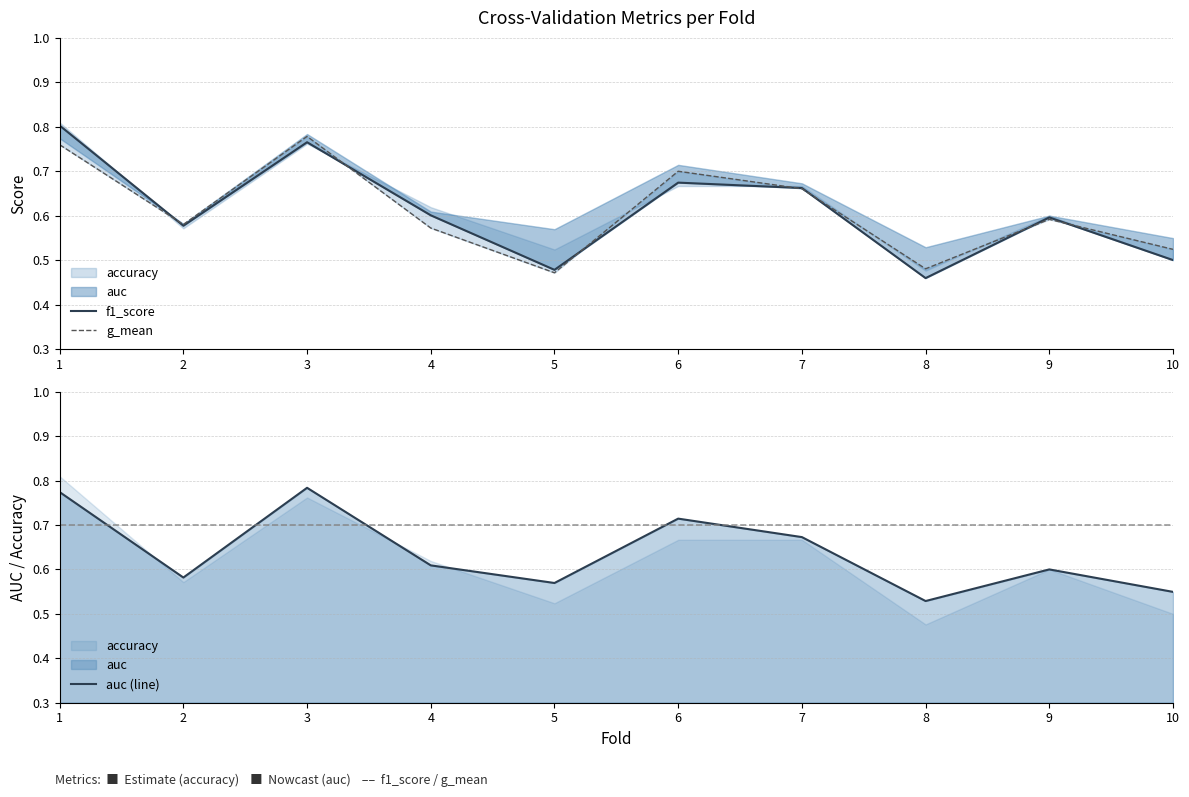

Reading left to right, transcribe all the data shown in this chart.

f1_score: 1=0.8	2=0.6	3=0.8	4=0.6	5=0.5	6=0.7	7=0.7	8=0.5	9=0.6	10=0.5
g_mean: 1=0.8	2=0.6	3=0.8	4=0.6	5=0.5	6=0.7	7=0.7	8=0.5	9=0.6	10=0.5
auc (line): 1=0.8	2=0.6	3=0.8	4=0.6	5=0.6	6=0.7	7=0.7	8=0.5	9=0.6	10=0.5